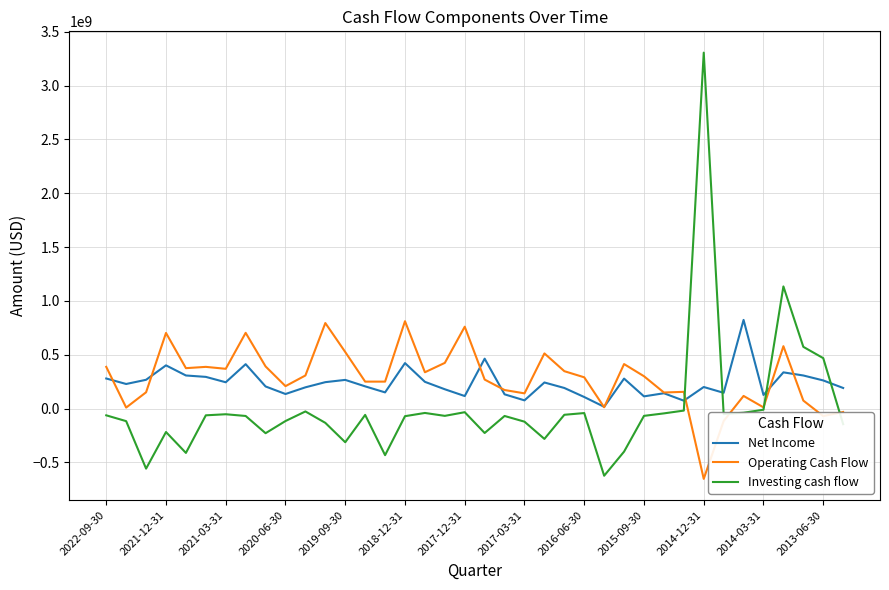

What are all the series names shown in the legend?

Net Income, Operating Cash Flow, Investing cash flow